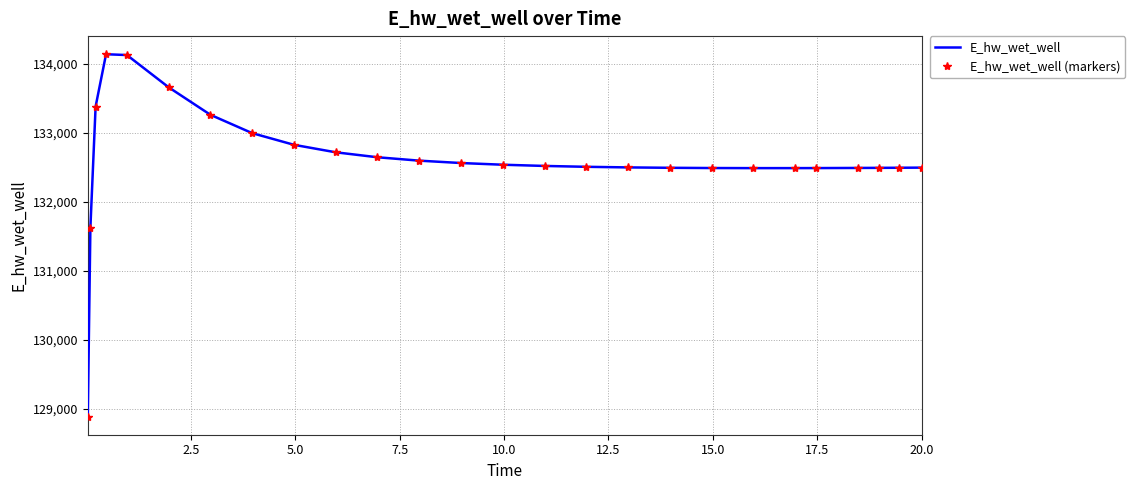

Reading left to right, extract all data points from this chart.

E_hw_wet_well: 128887.0	131624.2	133377.5	134135.3	134123.4	133656.1	133257.9	132992.3	132823.4	132714.9	132643.1	132594.0	132559.6	132535.0	132517.4	132504.9	132496.2	132490.5	132487.1	132485.7	132485.8	132486.4	132488.4	132489.8	132491.2	132493.1
E_hw_wet_well (markers): 128887.0	131624.2	133377.5	134135.3	134123.4	133656.1	133257.9	132992.3	132823.4	132714.9	132643.1	132594.0	132559.6	132535.0	132517.4	132504.9	132496.2	132490.5	132487.1	132485.7	132485.8	132486.4	132488.4	132489.8	132491.2	132493.1